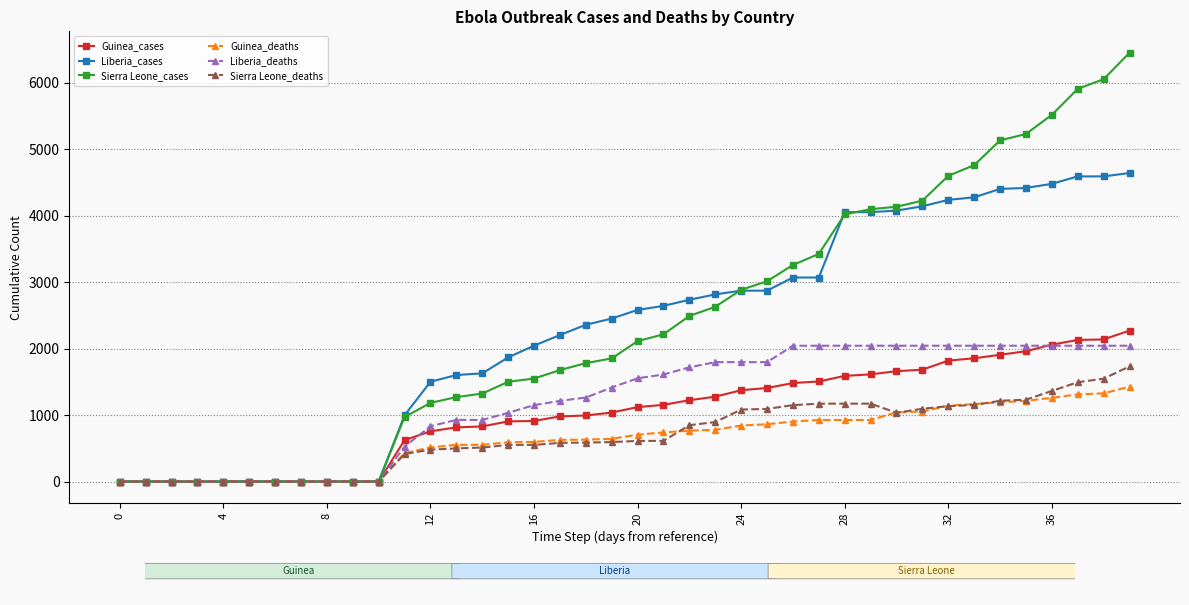

What is the greatest value displayed?

6454